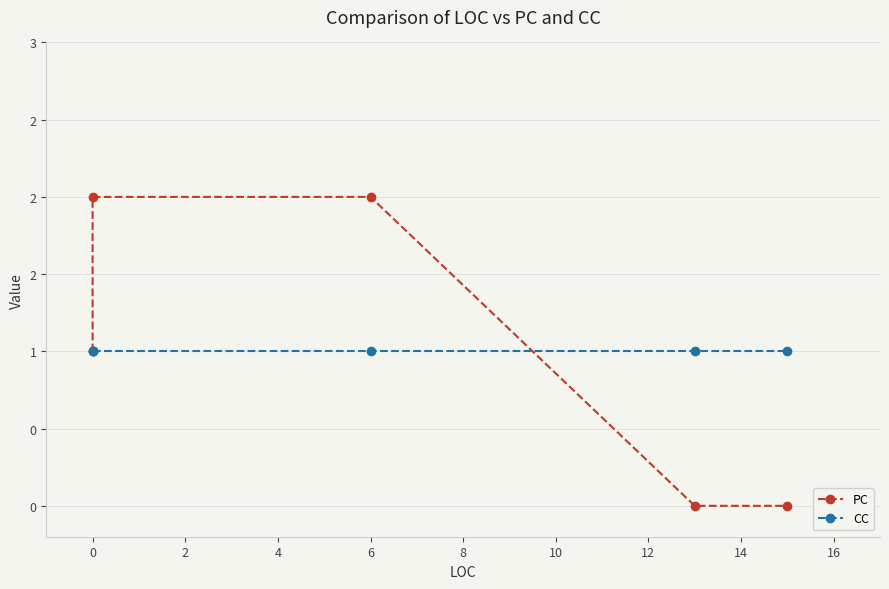

Does the chart have visible grid lines?

Yes